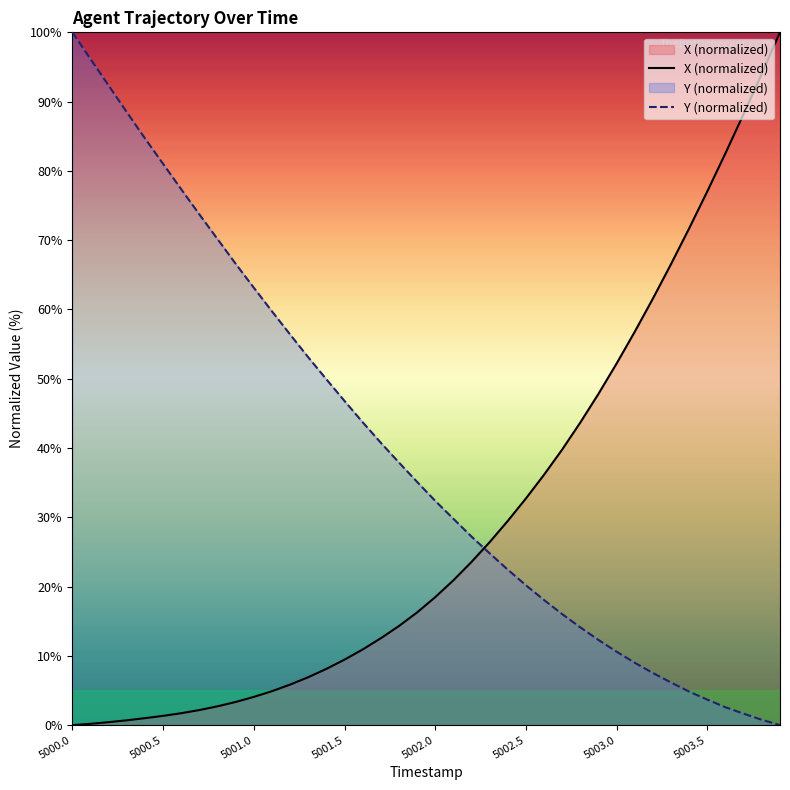

Rank the series by their average value, from lowest to highest.

X (normalized), Y (normalized)